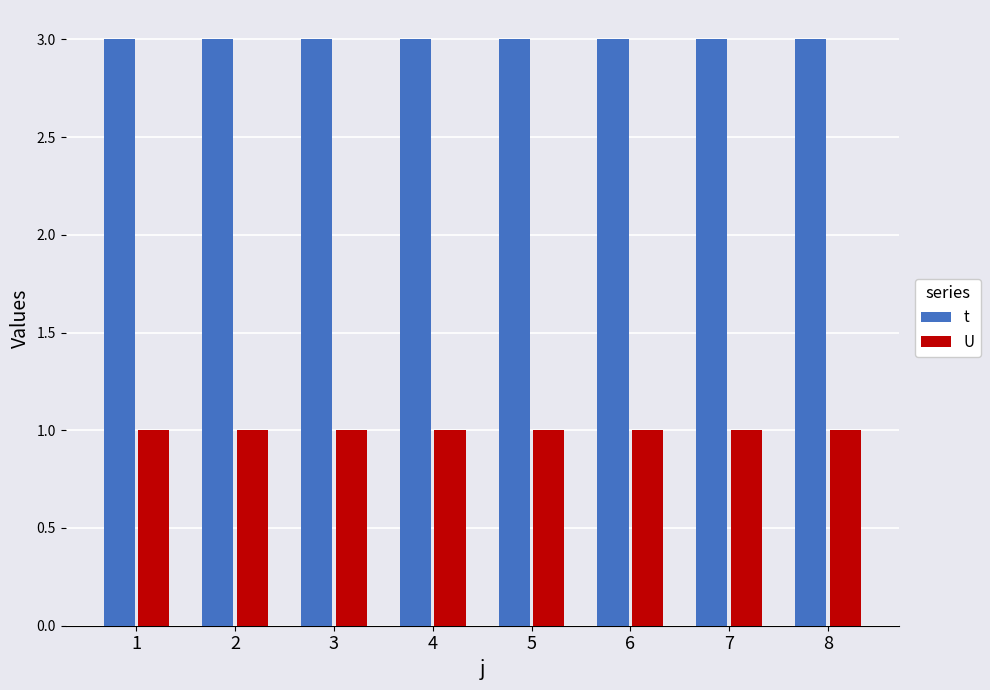

What is the sum of all t values?

24